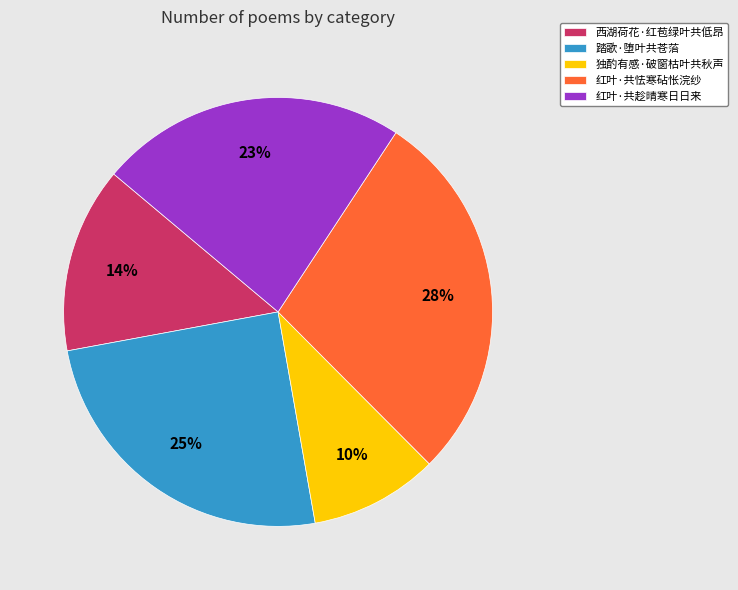

Between 红叶·共怯寒砧怅浣纱 and 独酌有感·破窗枯叶共秋声, which is larger?

红叶·共怯寒砧怅浣纱